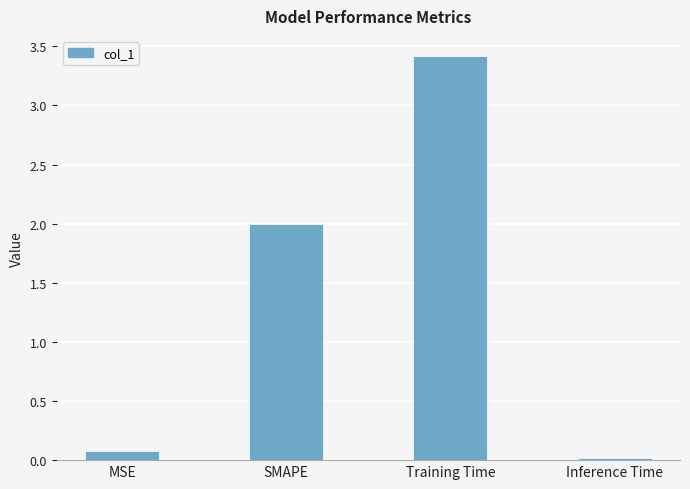

What is the greatest value displayed?

3.4